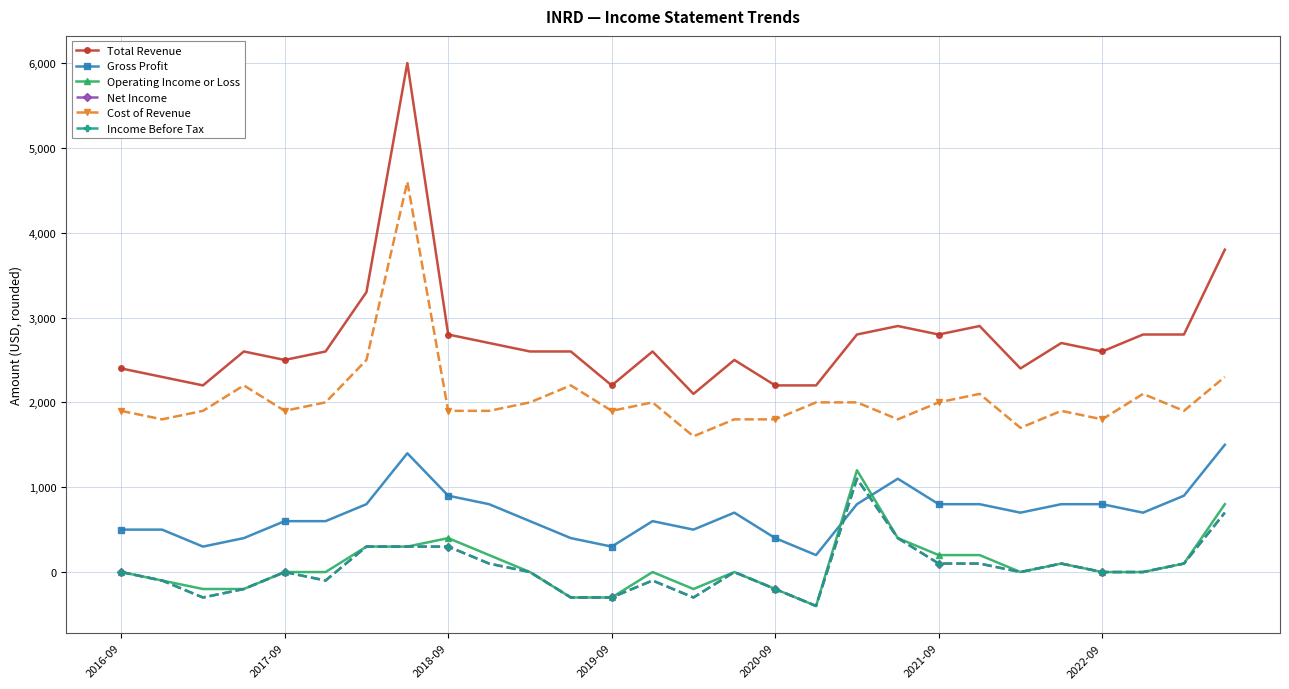

What is the greatest value displayed?

6000